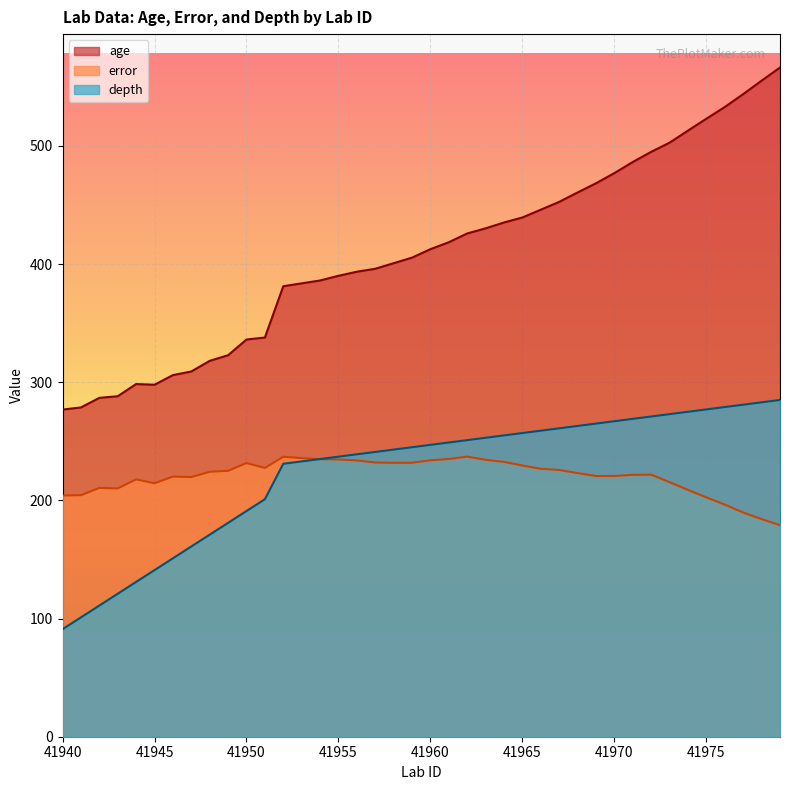

Is the value of error at 41944 greater than the value of age at 41940?

No